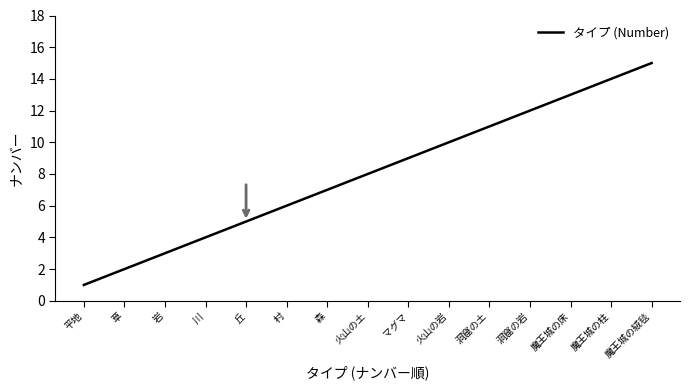

At which label is the value closest to 8?

火山の土